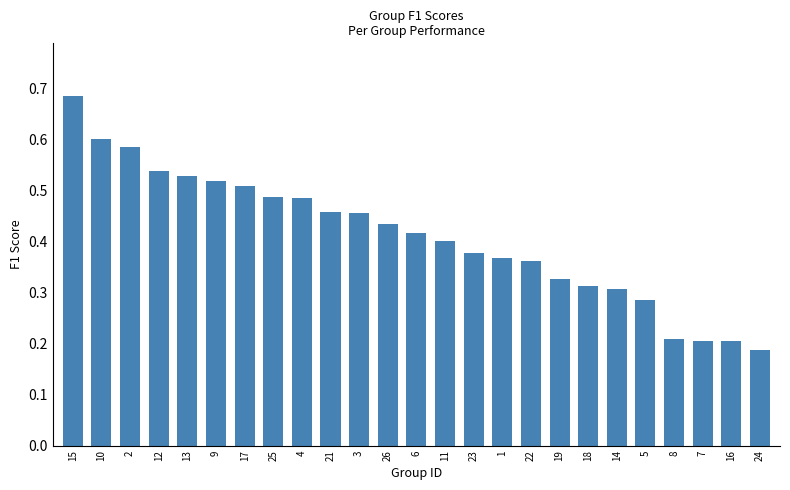

What is the sum of all values?

10.2